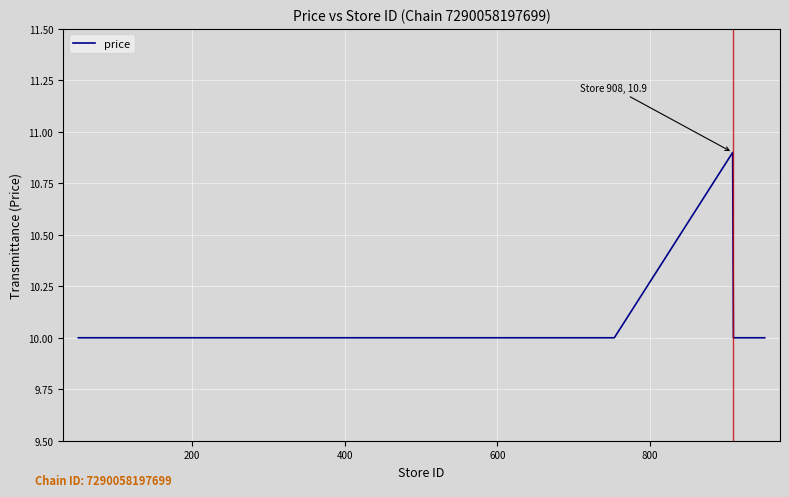

What is the minimum value shown in the chart?

10.0